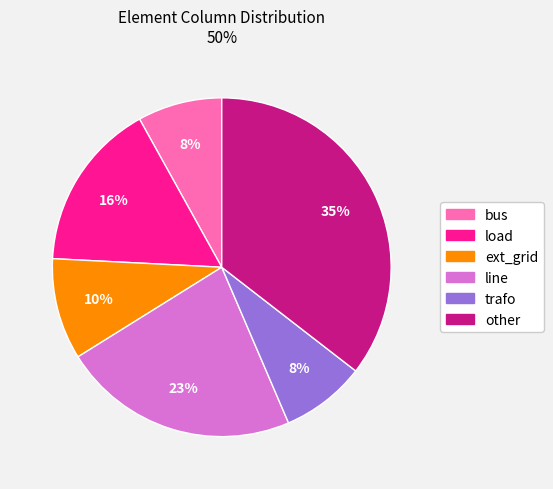

The line slice represents 30% of the pie. True or false?

False